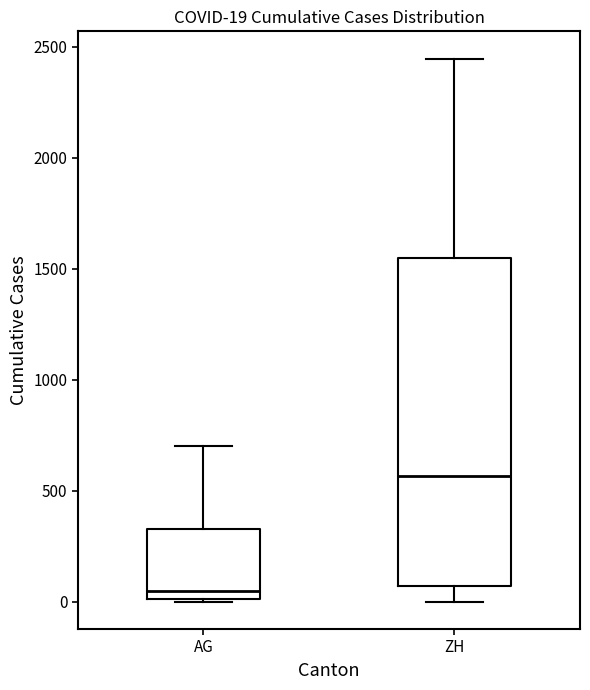

Which box has the lowest median line?

AG